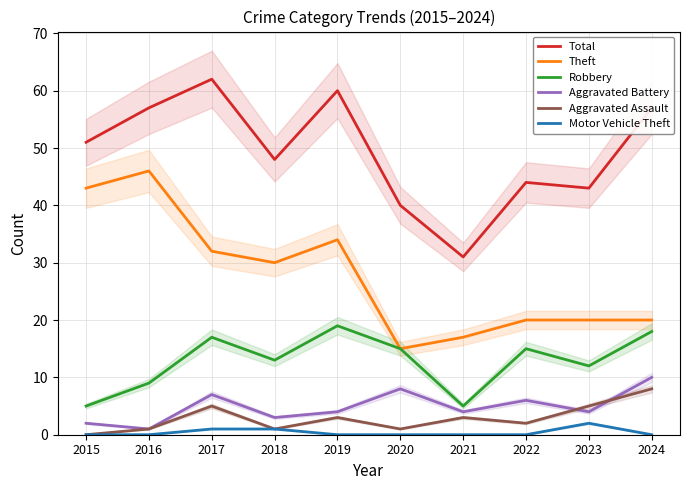

At which label is Aggravated Battery closest to 5?

2019